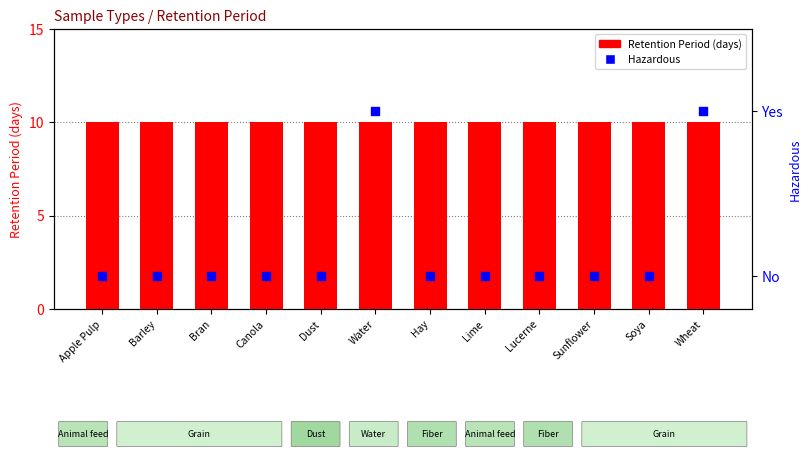

At which category is the sum across all series the highest?

Water